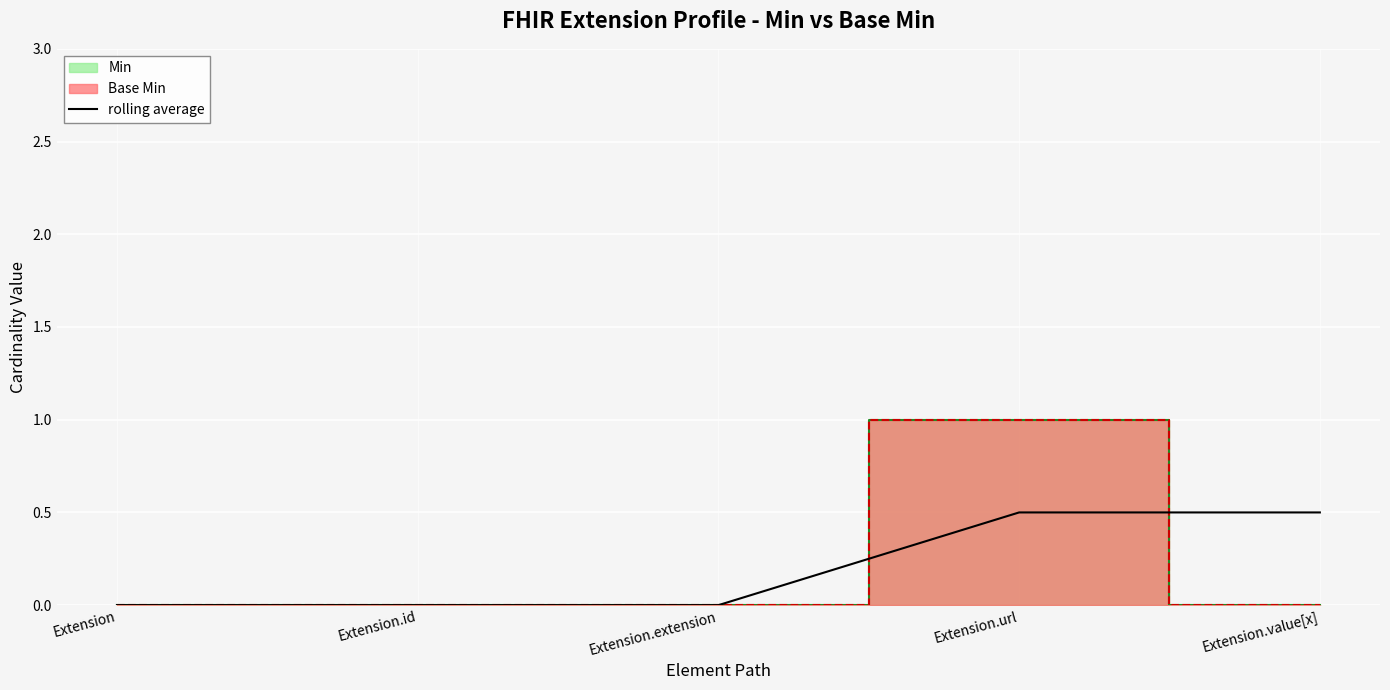

What is the highest value of the rolling average series?

0.5